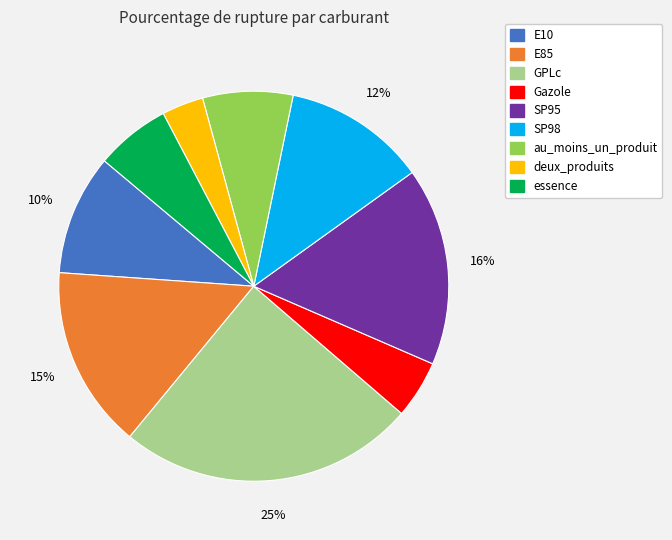

To the nearest percent, what is the combined percentage of GPLc and au_moins_un_produit?

32%